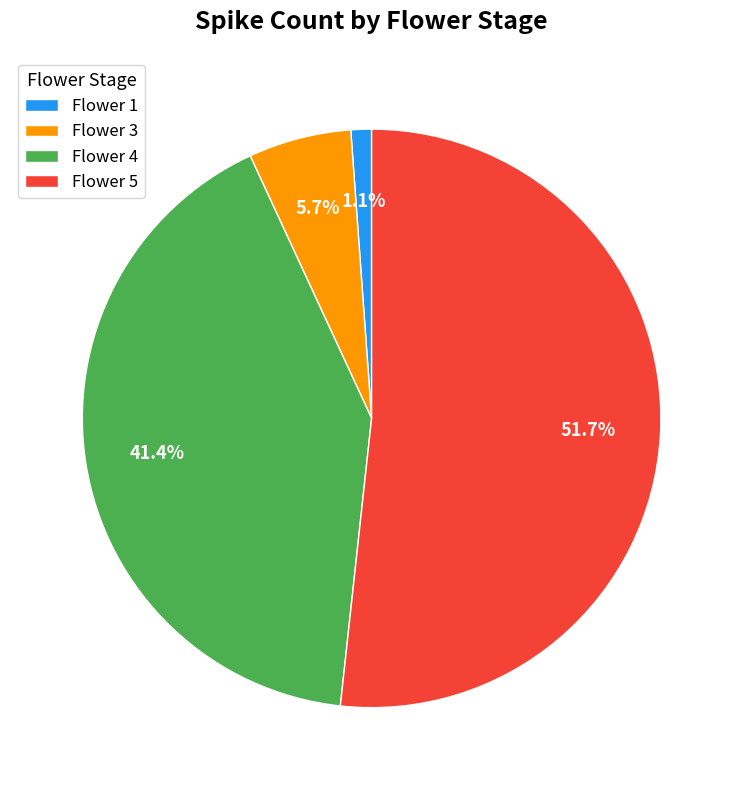

Rank the categories by value from highest to lowest.

Flower 5, Flower 4, Flower 3, Flower 1